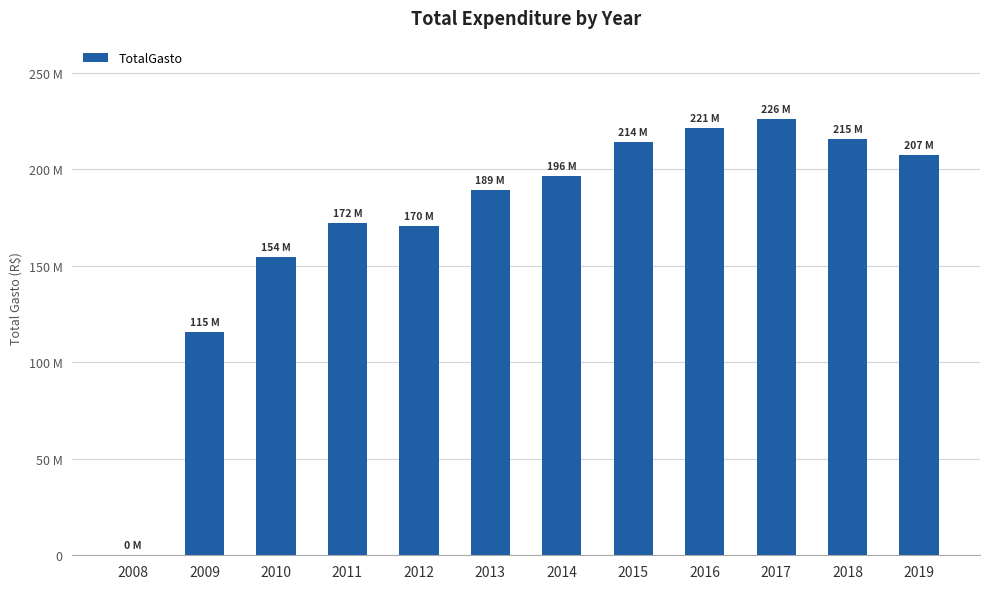

The chart shows a value of 170473249.4 at 2012. True or false?

True